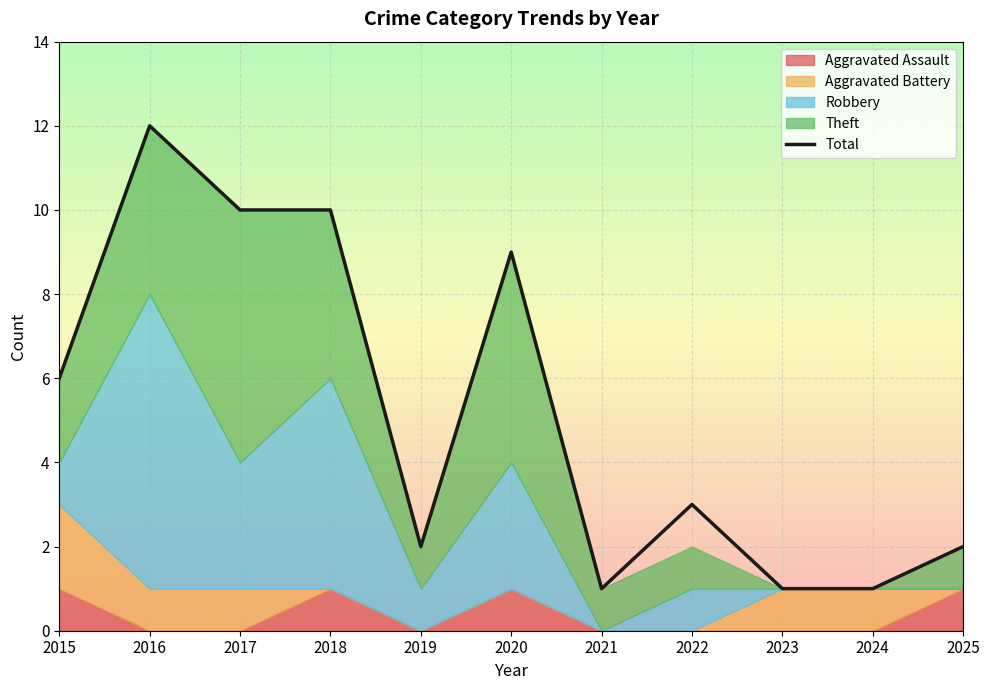

How many interior local valleys (lower than both neighbors) does the data have?

2